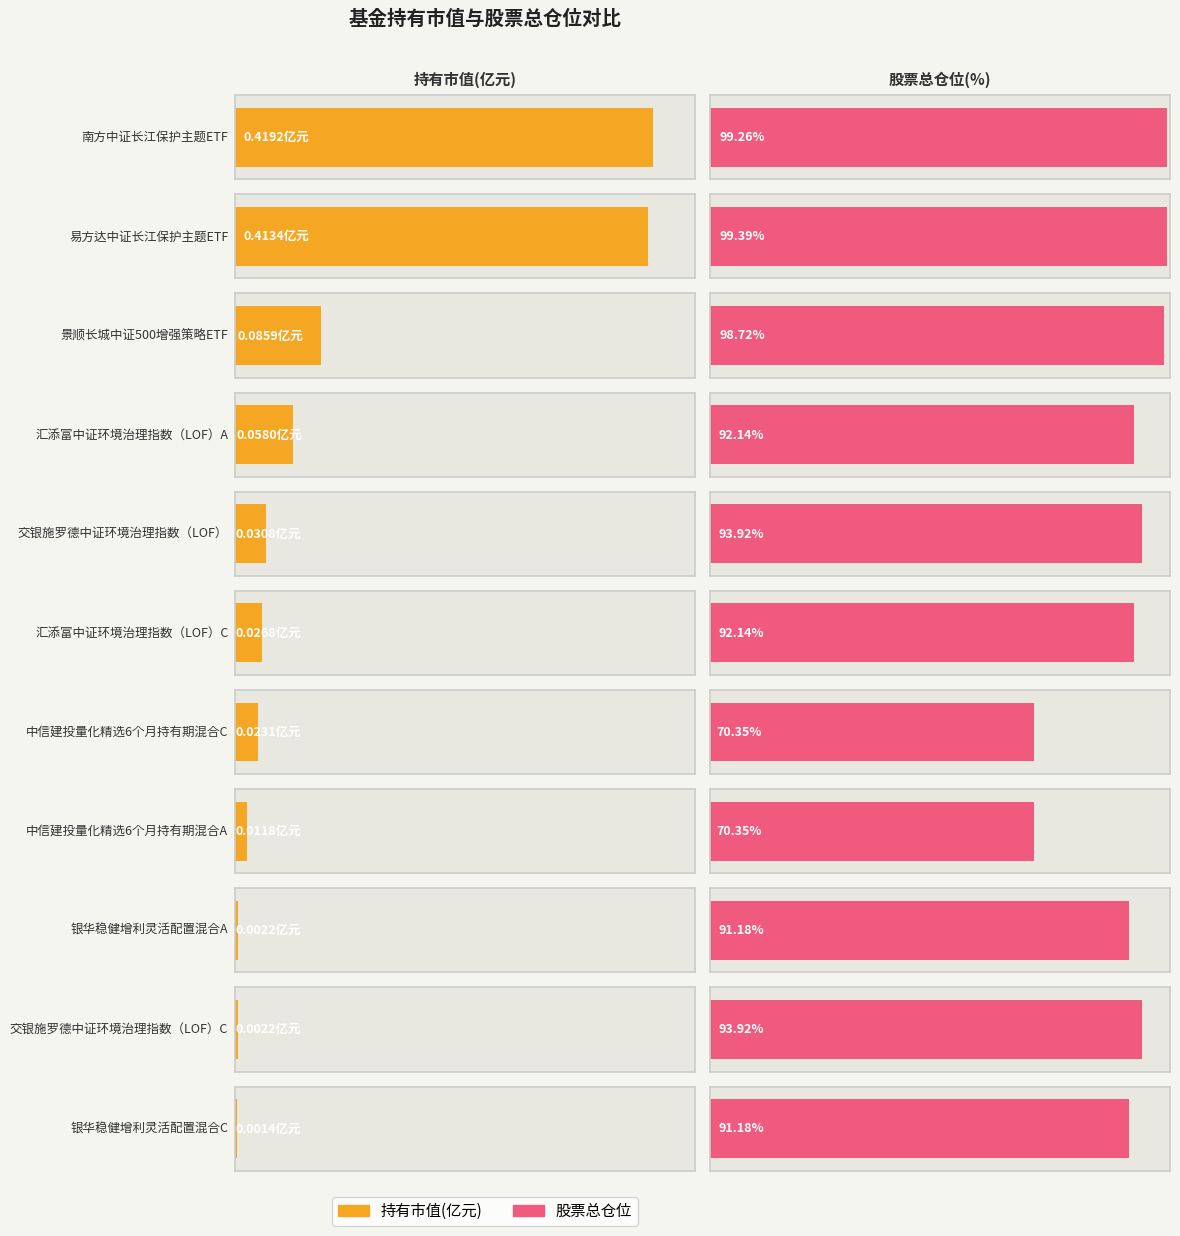

How many bars are there in total?

22